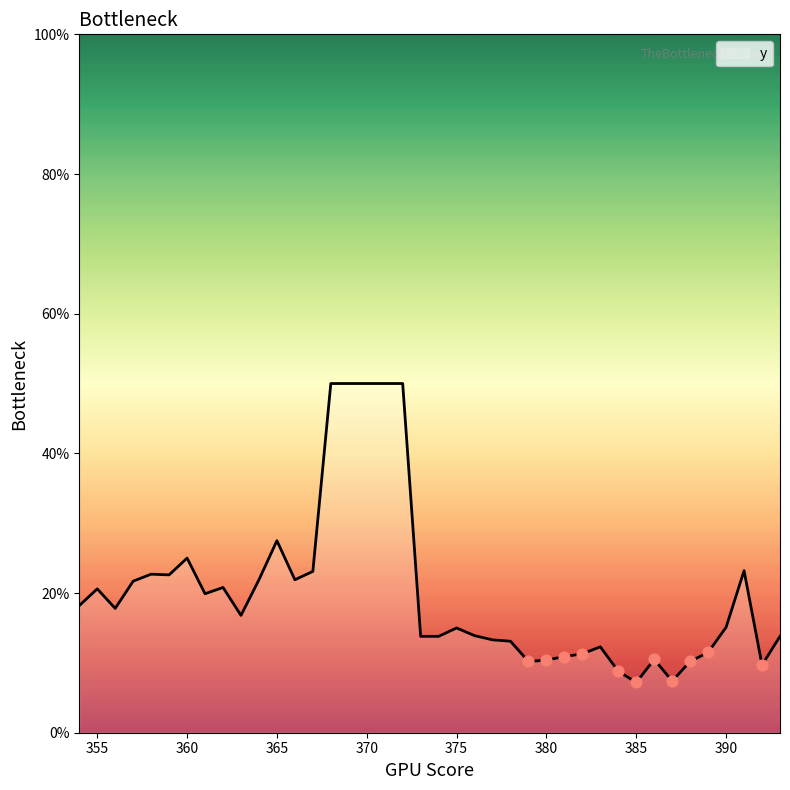

What is the greatest value displayed?

50.0